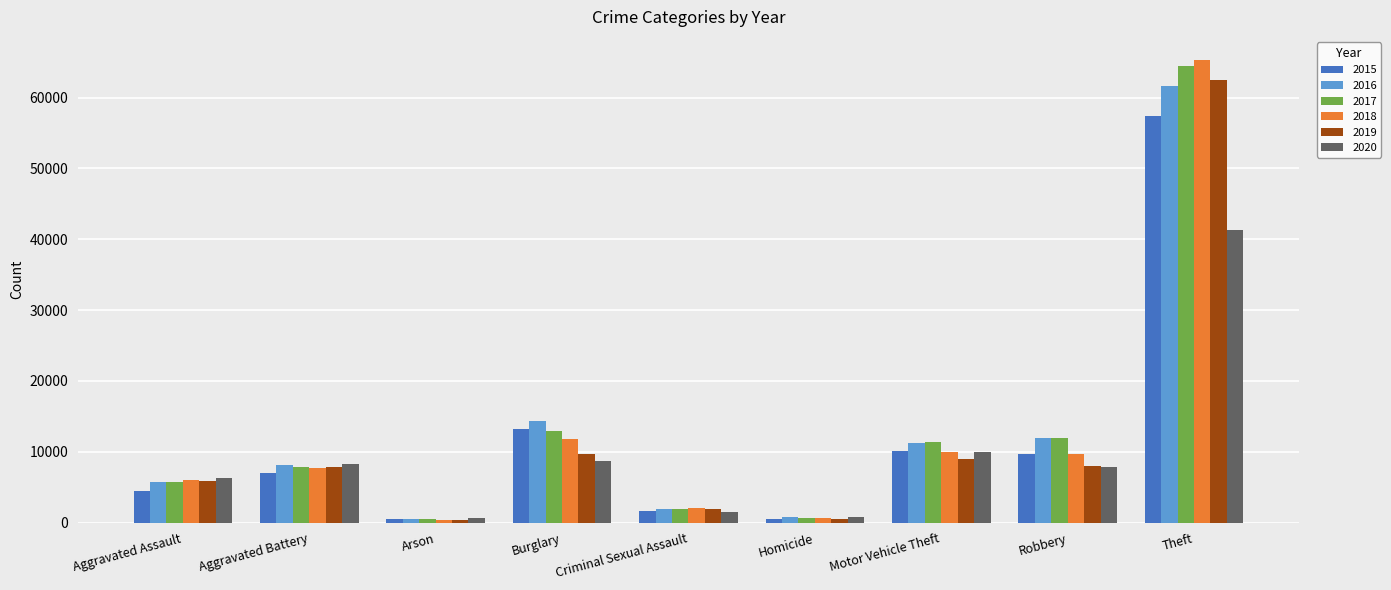

Is the value of 2018 at Arson greater than the value of 2019 at Motor Vehicle Theft?

No